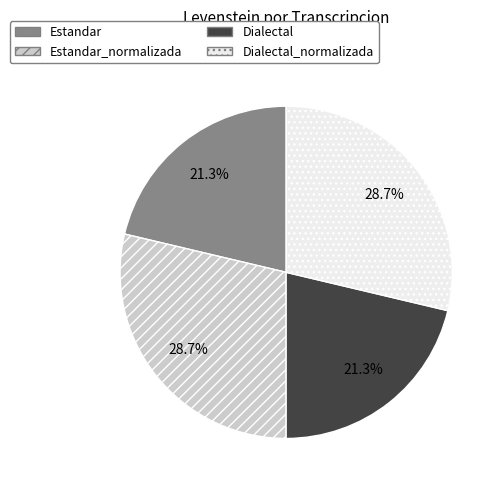

Is there a majority slice in this chart?

No